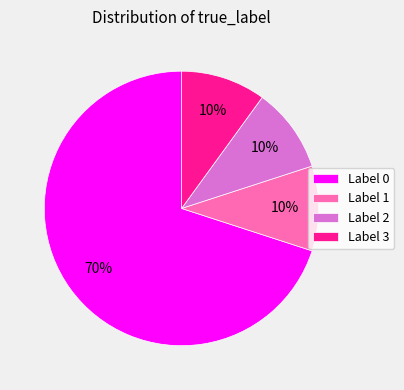

To the nearest percent, what is the difference between the largest and smallest slice percentages?

60%